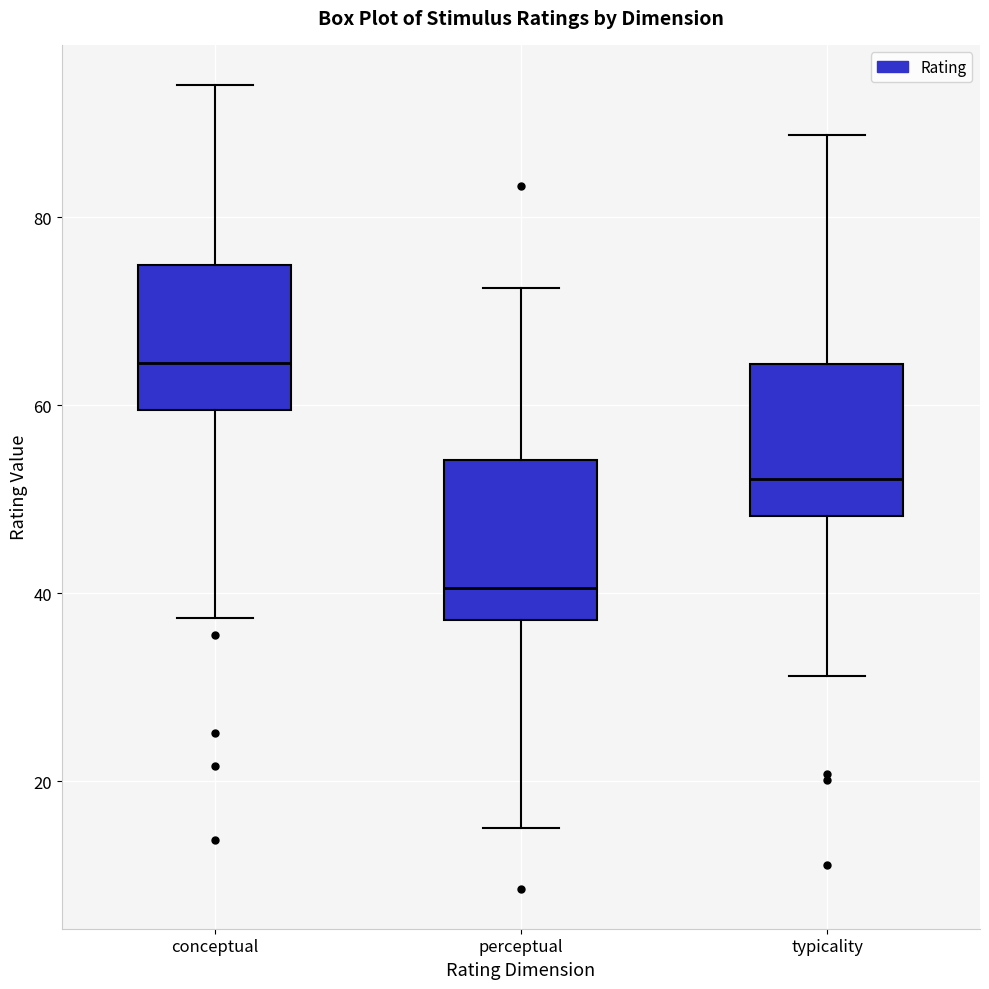

Reading left to right, read every box against the y-axis: the position of its median line, the range the box covers, and the ends of its whiskers. The values are not printed on the chart, so give them approximately, as read against the axis.

conceptual: median 64, box 60 to 74, whiskers 38 to 94
perceptual: median 40, box 38 to 54, whiskers 16 to 72
typicality: median 52, box 48 to 64, whiskers 32 to 88